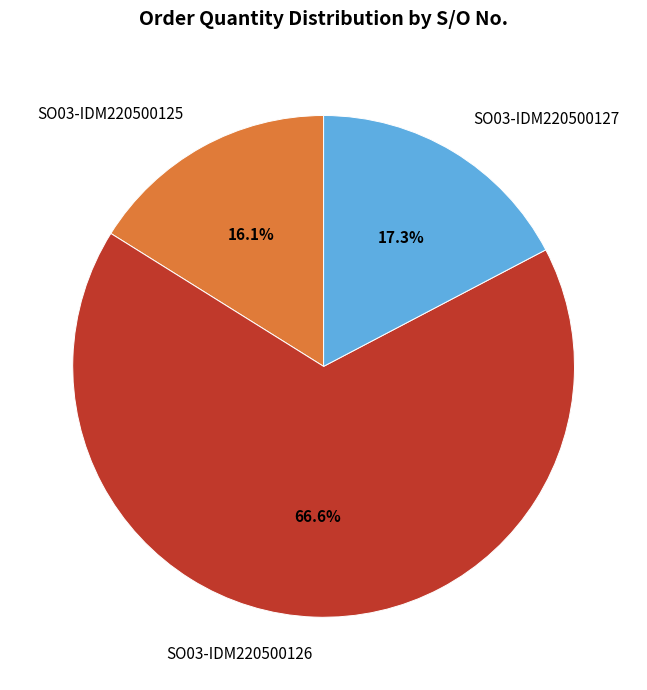

To the nearest percent, what is the difference between the SO03-IDM220500127 and SO03-IDM220500125 slice percentages?

1%